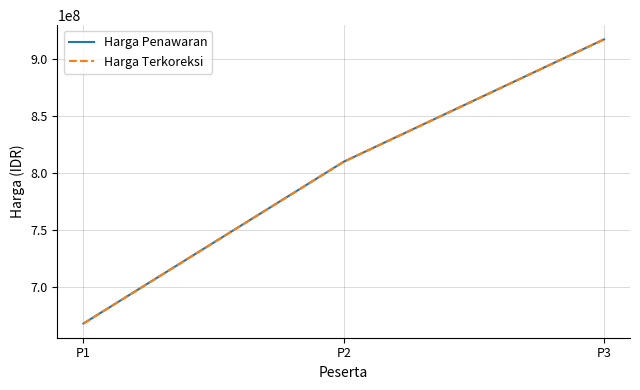

Does the chart display data point markers on the line(s)?

No